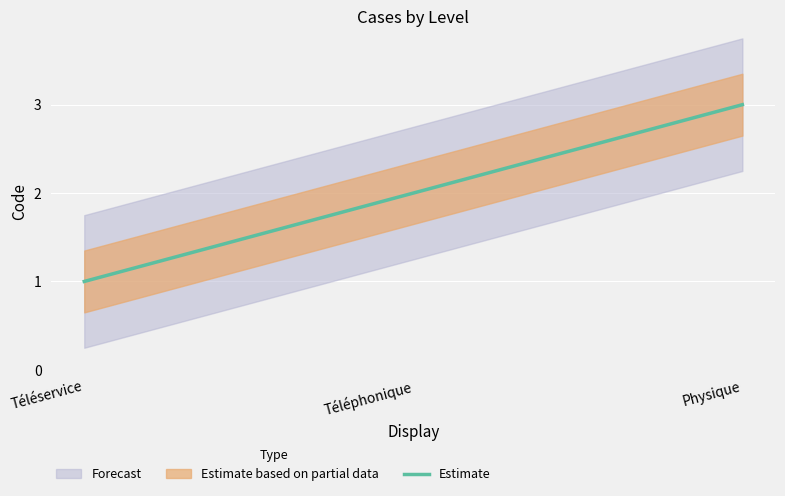

Which label corresponds to the smallest value in the chart?

Téléservice